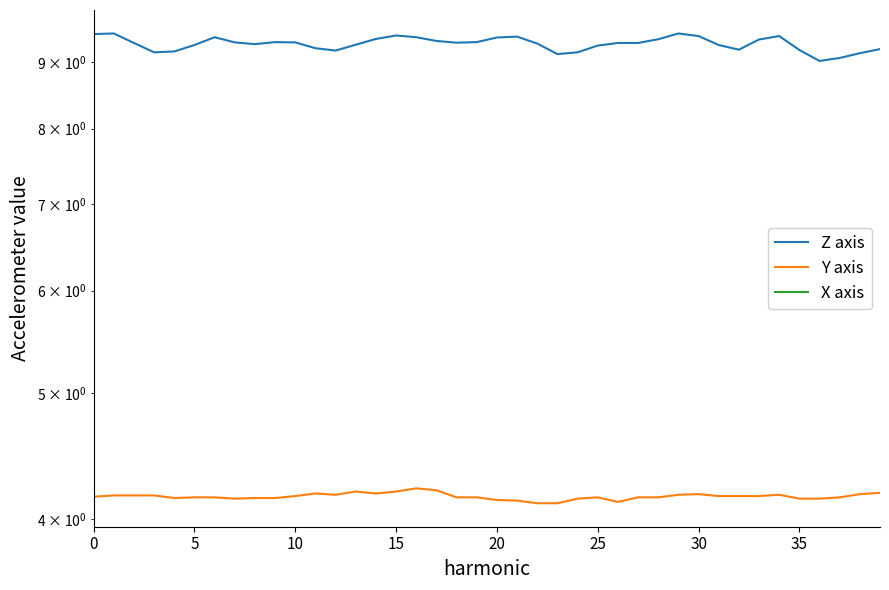

Rank the series by their maximum value, from lowest to highest.

X axis, Y axis, Z axis